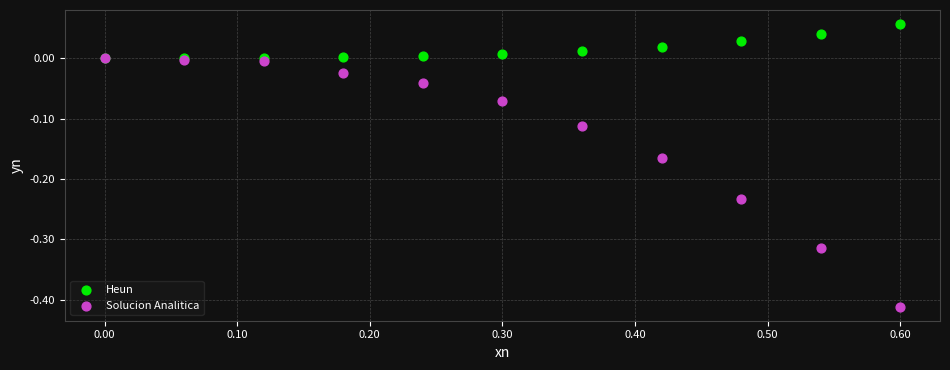

Which series reaches the minimum Y coordinate?

Solucion Analitica